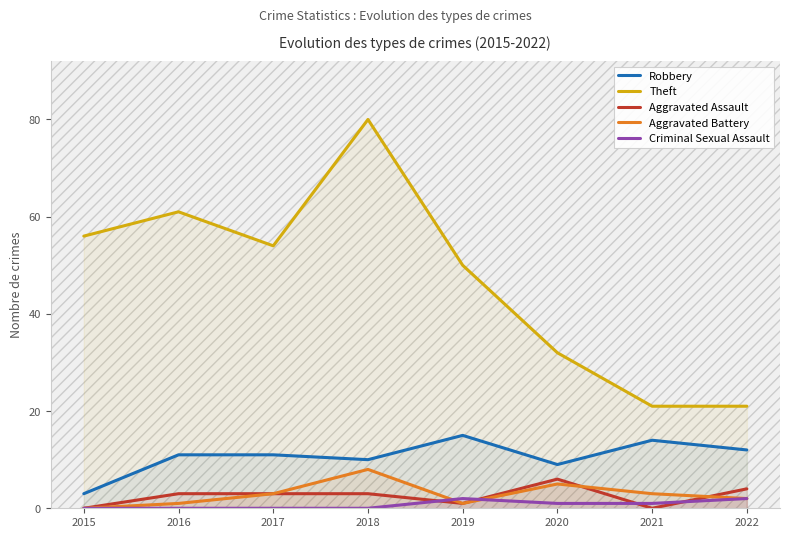

Which series has the largest total across all categories?

Theft